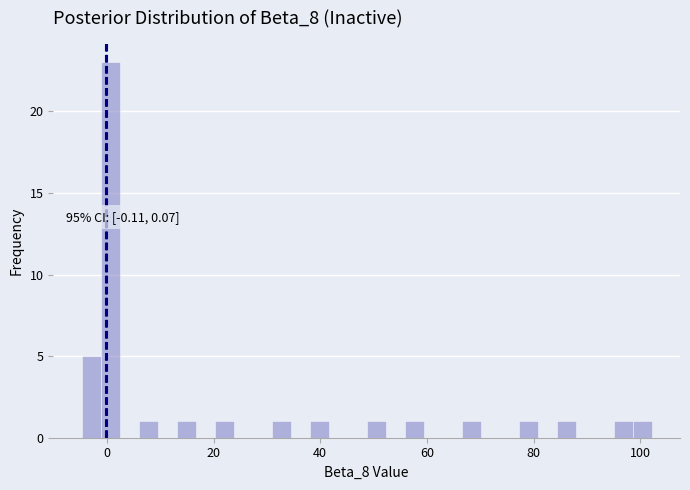

Read against the x-axis, roughly where is the centre of the tallest bar?

0